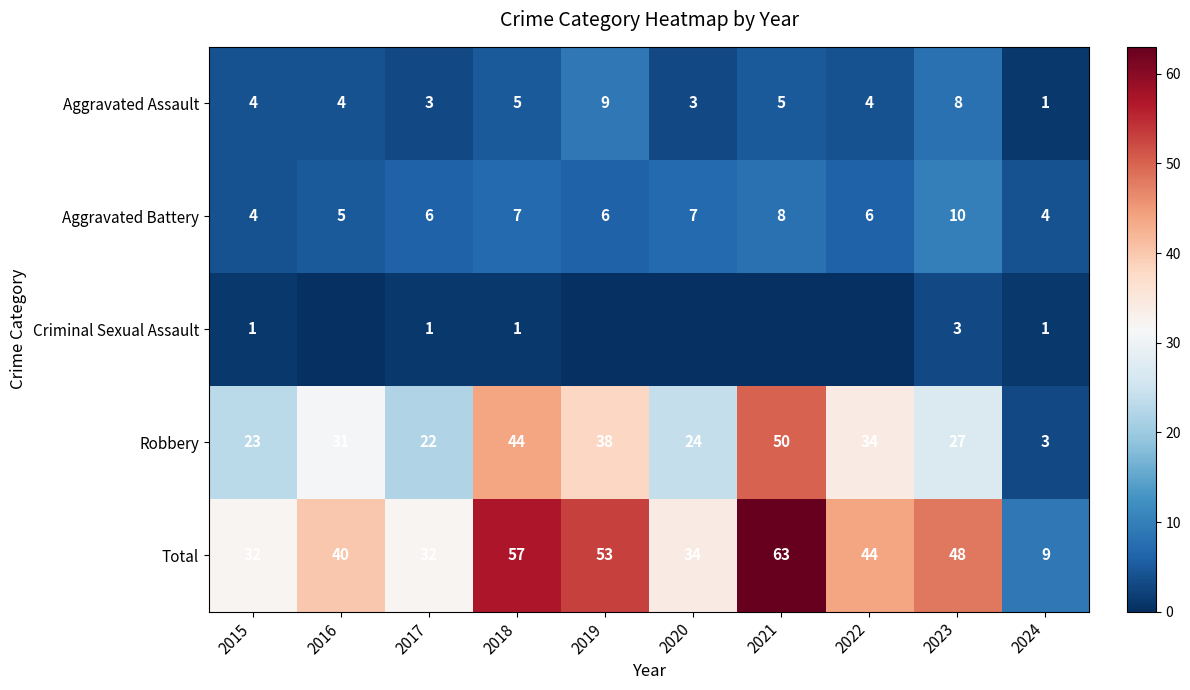

What is the sum of the Aggravated Assault values at 2019 and 2021?

14